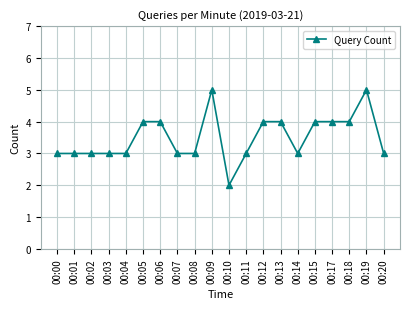

Reading right to left, extract all data points from this chart.

3	5	4	4	4	3	4	4	3	2	5	3	3	4	4	3	3	3	3	3